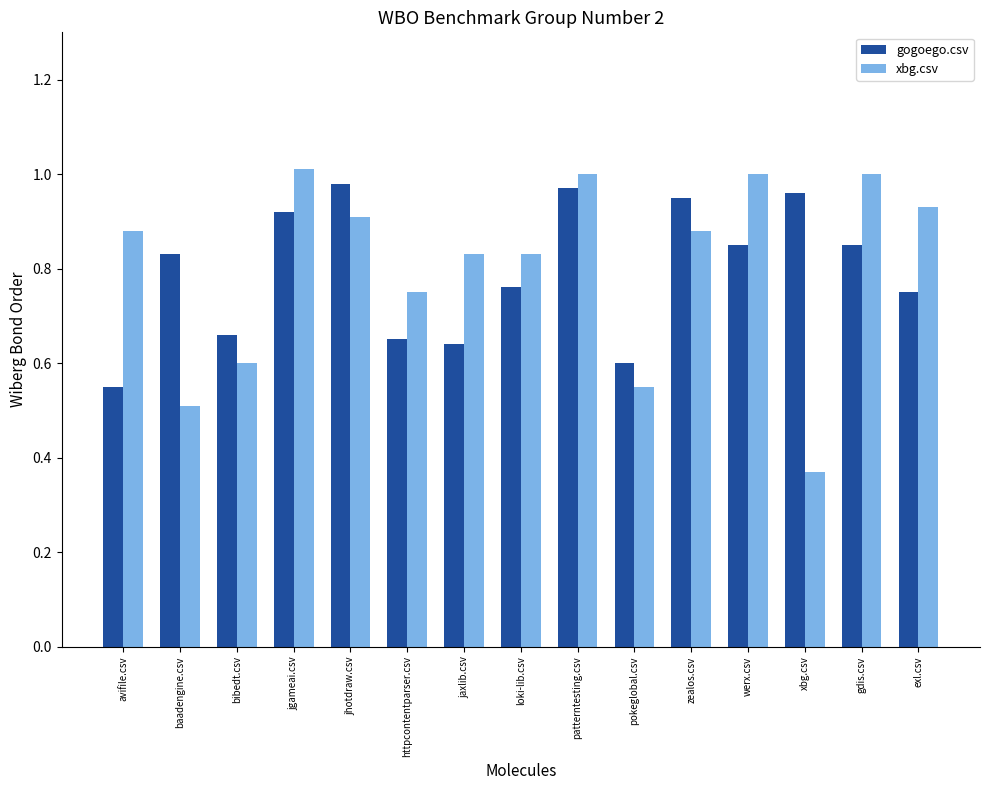

Are the bars horizontal?

No